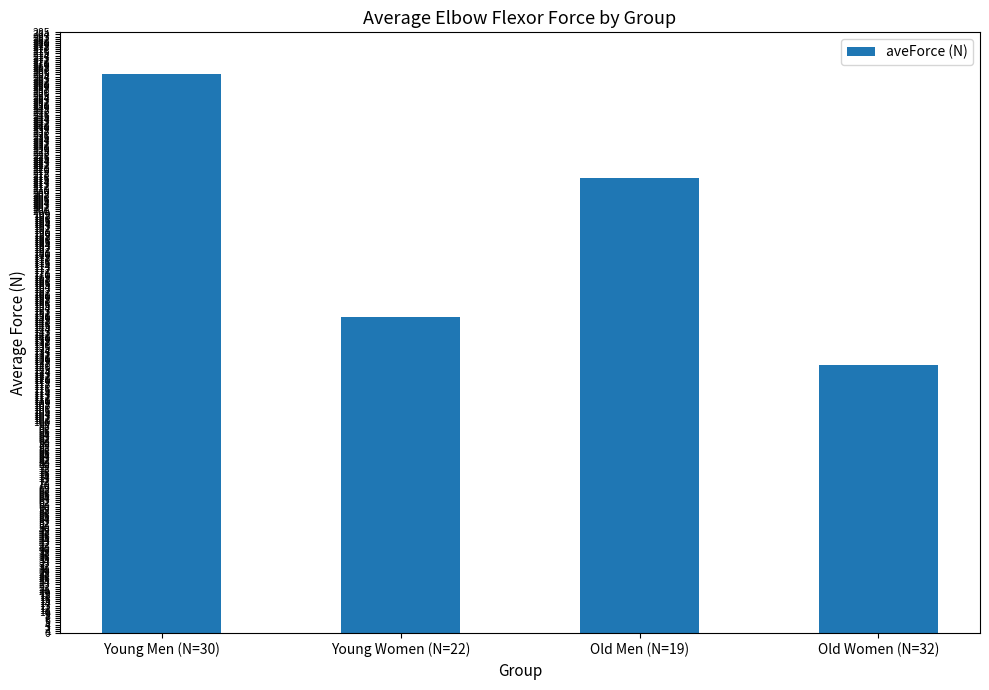

What is the approximate value at Young Women (N=22)?

150